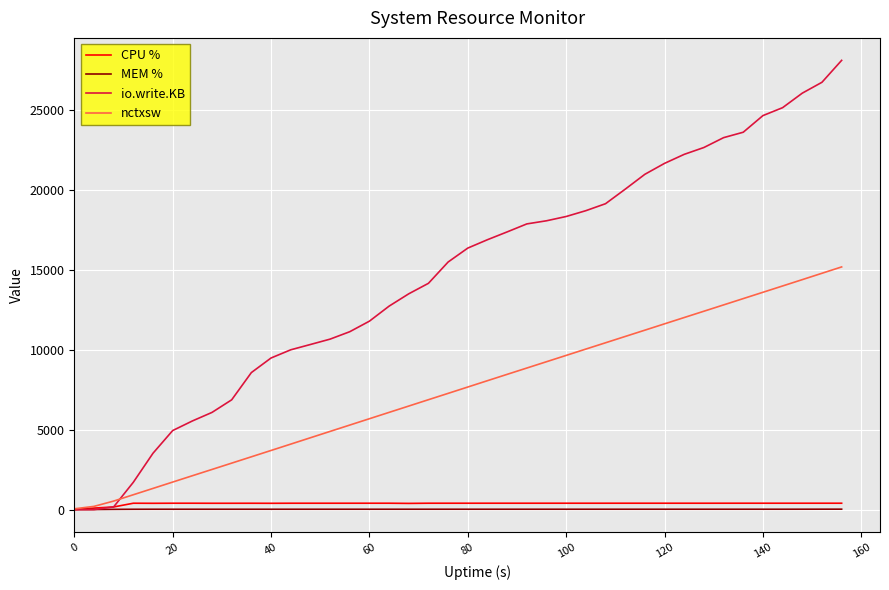

Which series has the widest spread of values?

io.write.KB